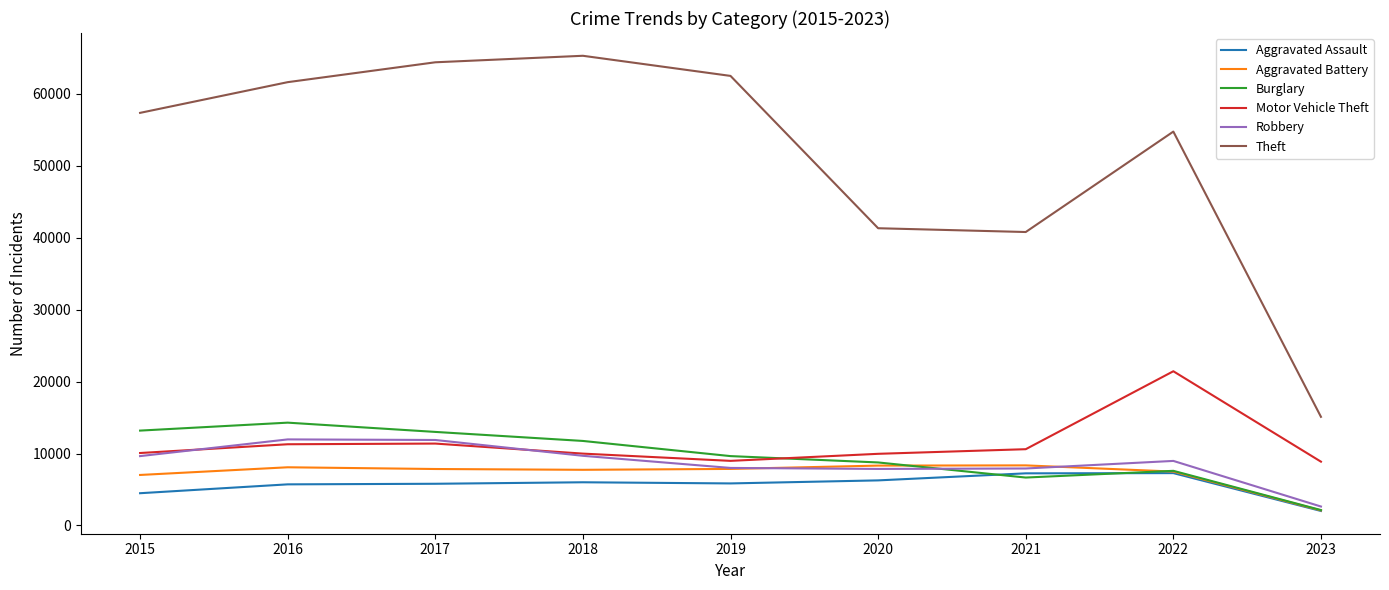

True or false: Theft and Burglary intersect in this chart.

False